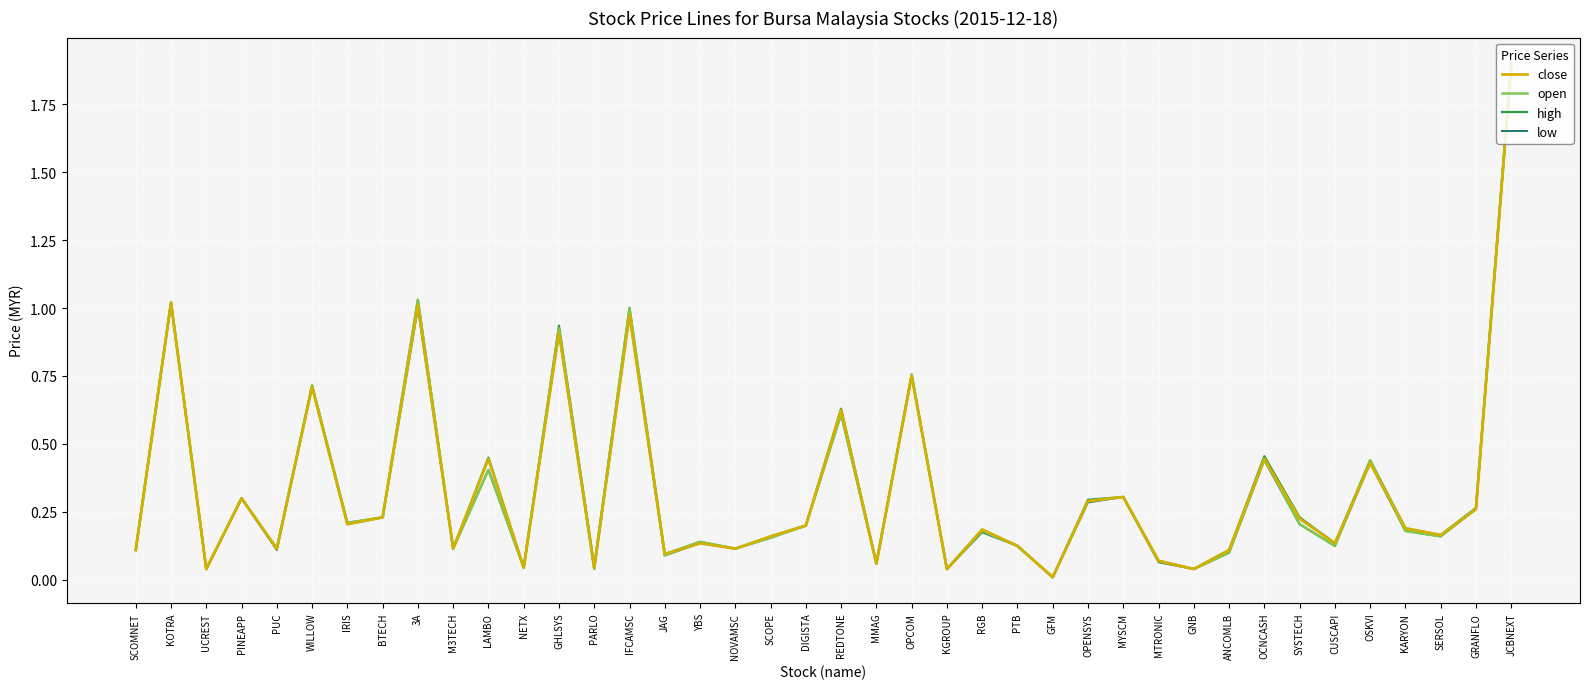

True or false: open and close intersect in this chart.

True